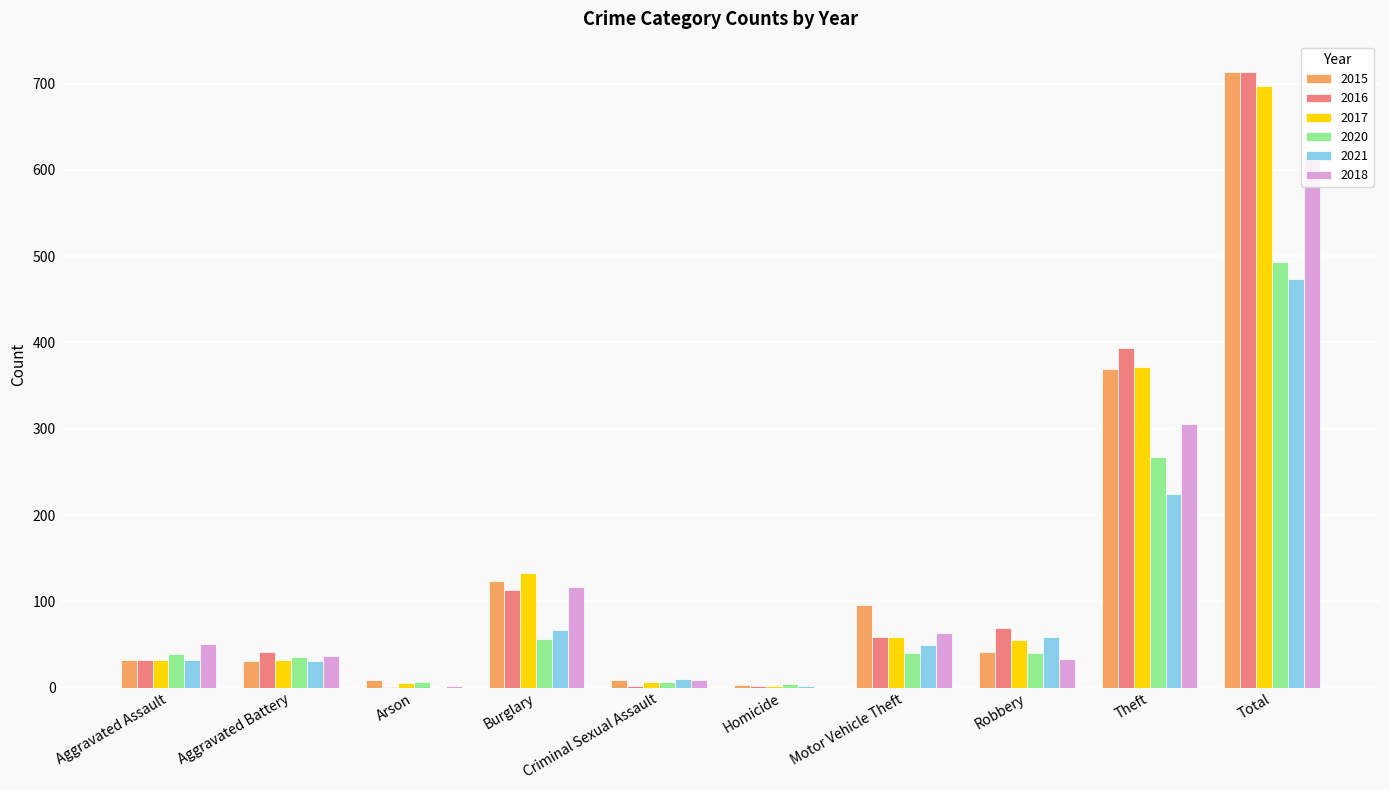

What is the approximate value of 2021 at Homicide?

2